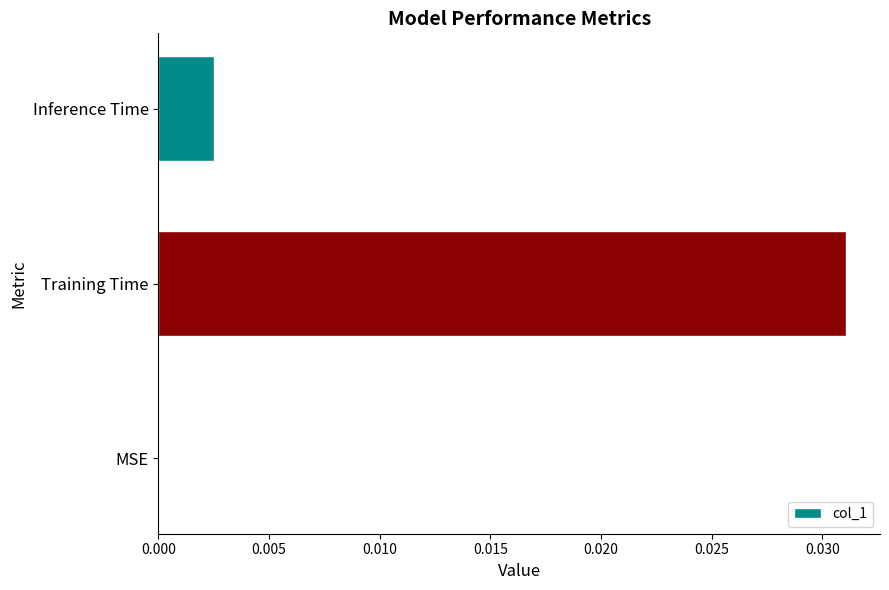

How many categories are shown in the chart?

3